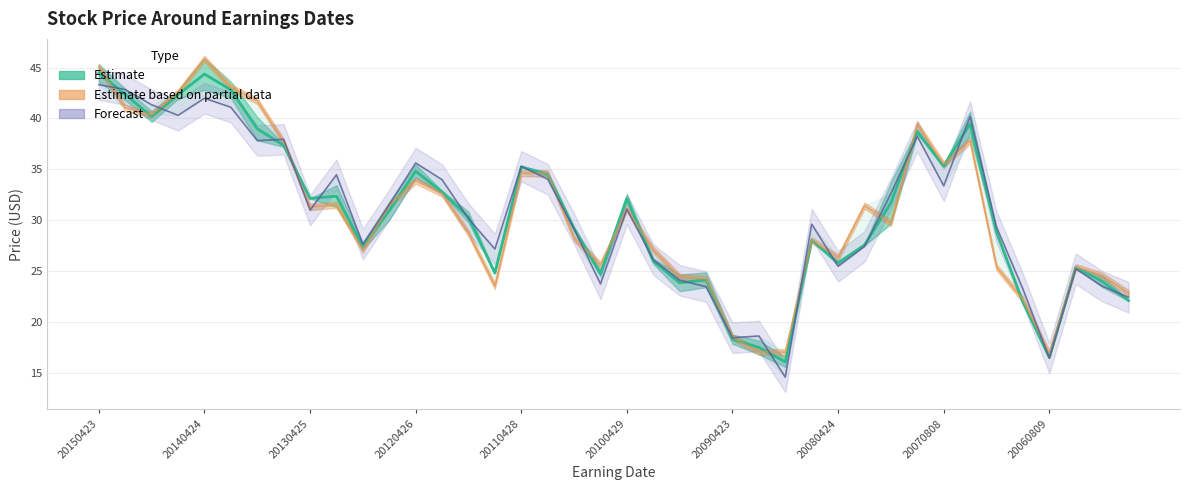

Which series has the largest total across all categories?

PPrevClose